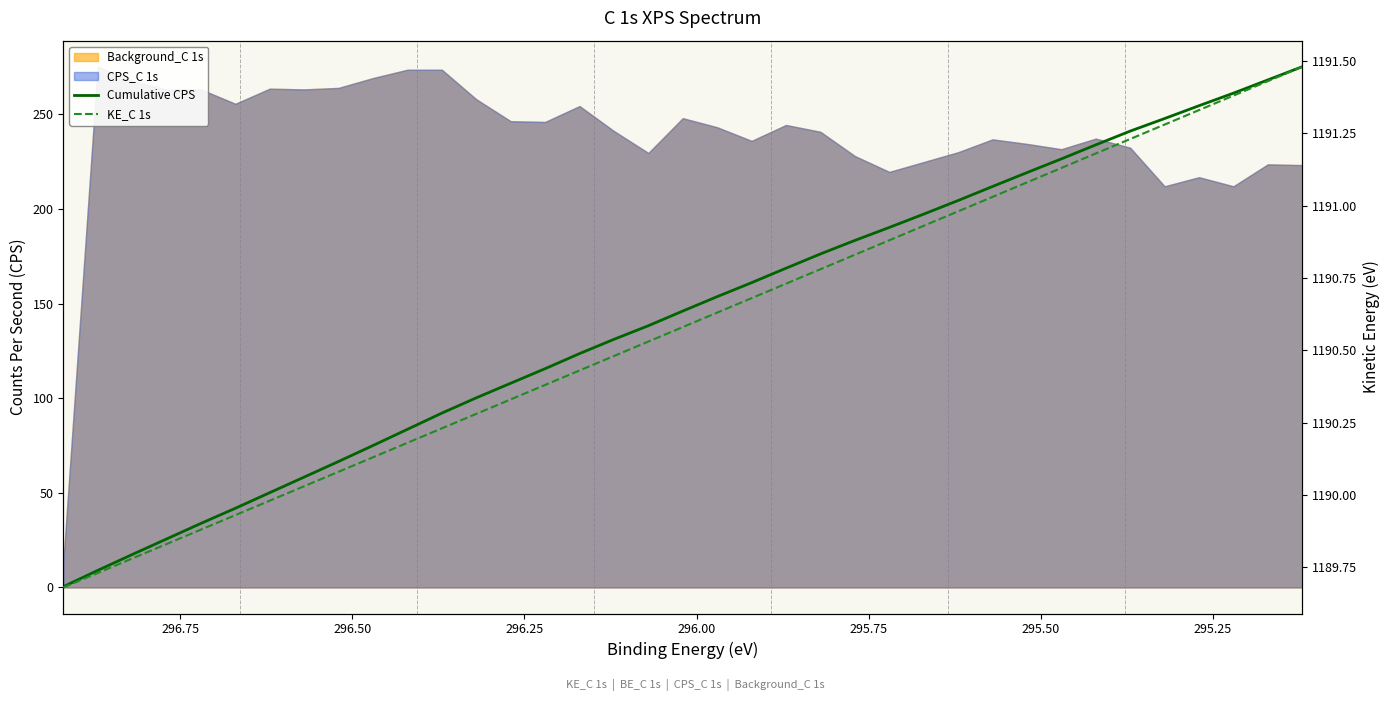

How many lines are shown in the chart?

2